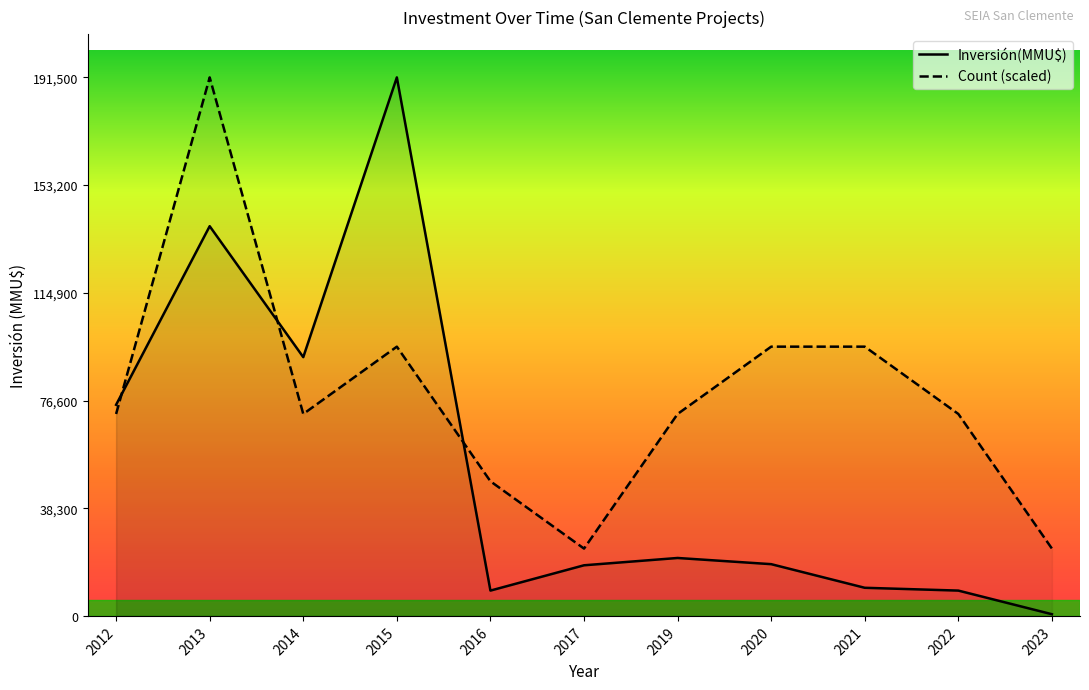

List the series in order of their overall mean, lowest first.

Inversión(MMU$), Count (scaled)